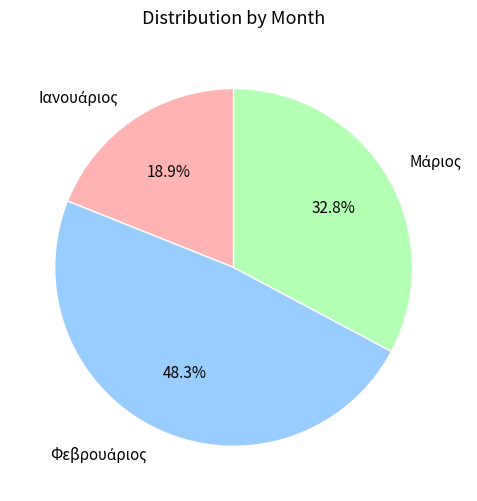

Is there a majority slice in this chart?

No